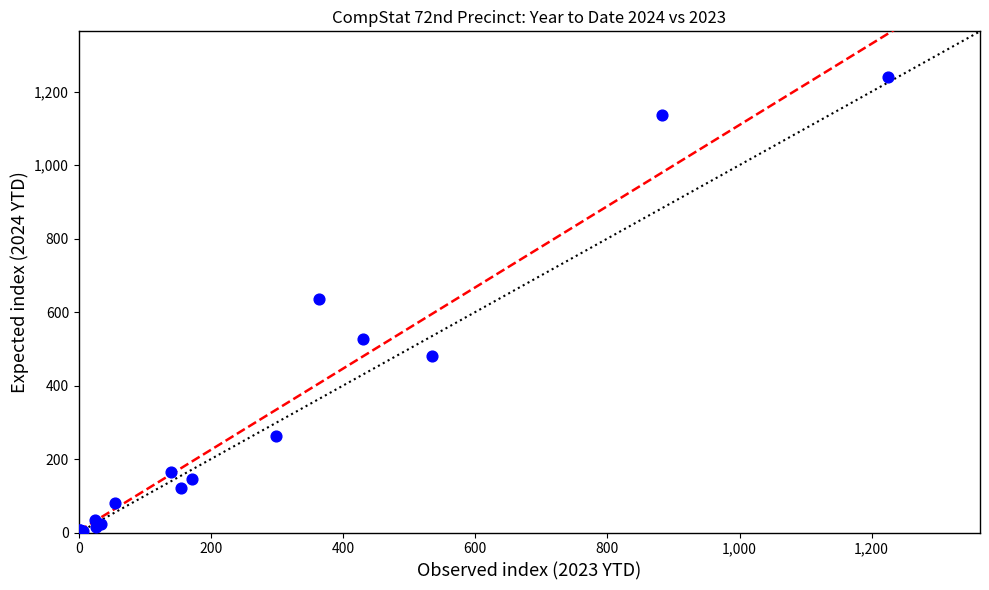

What Y value in the scatter plot is closest to 620?

636